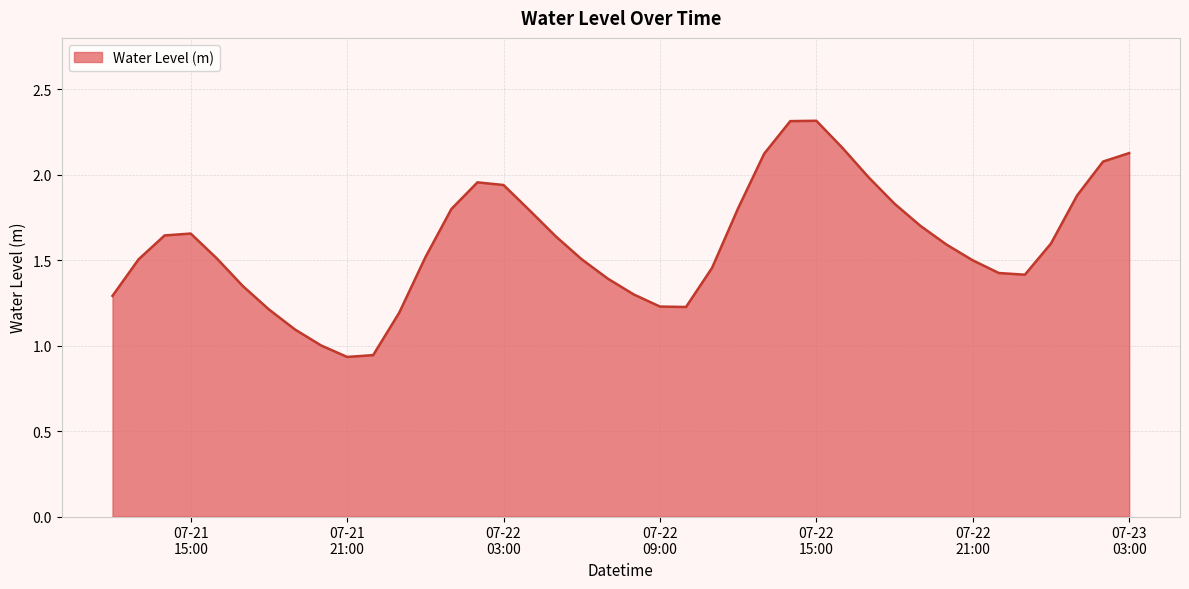

What is the maximum value shown in the chart?

2.3